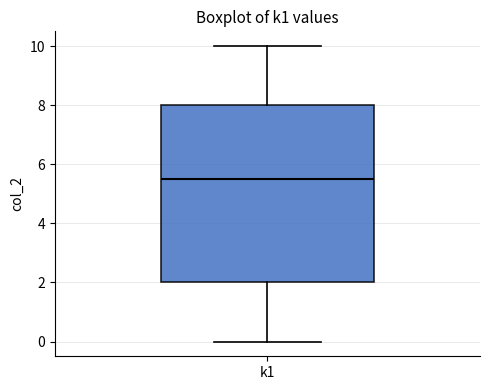

Transcribe this box plot: give where the median line is, the range the box spans, and where the two whiskers end, as read against the y-axis. The values are not printed on the chart, so give them approximately, as read against the axis.

median 5.6, box 2.0 to 8.0, whiskers 0.0 to 10.0